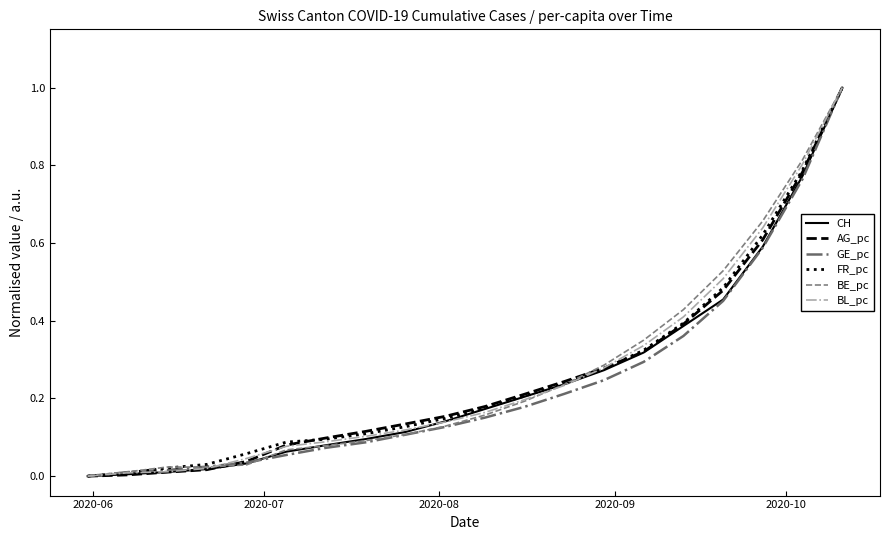

What is the highest value of the BE_pc series?

1.0